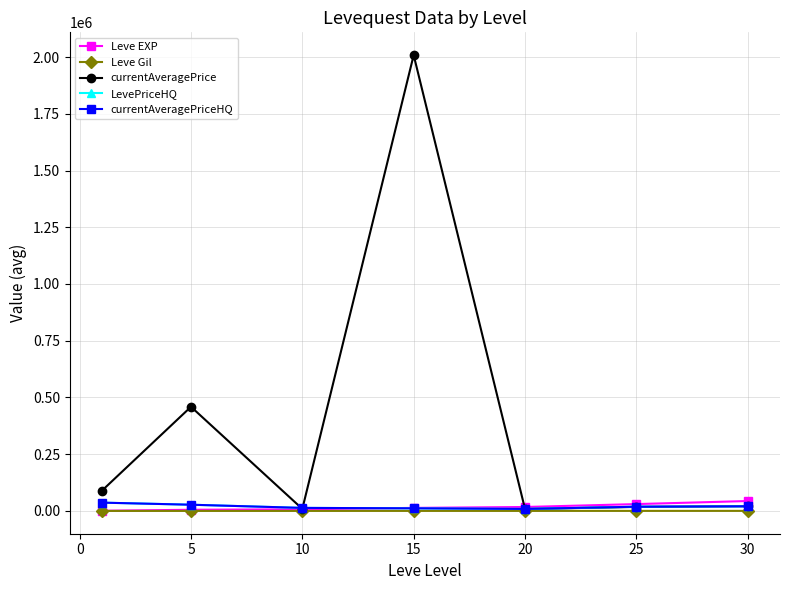

Which series has the largest total across all categories?

currentAveragePrice